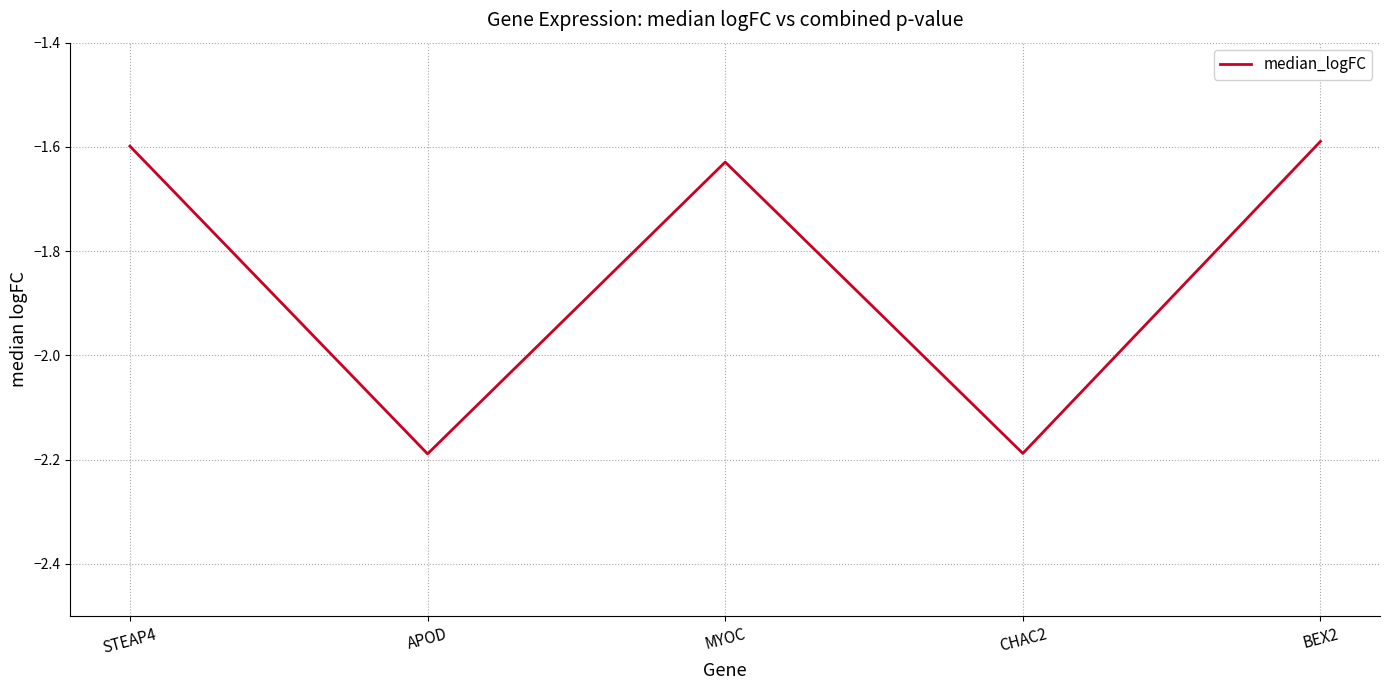

Where is the data nearest to the value -1?

BEX2